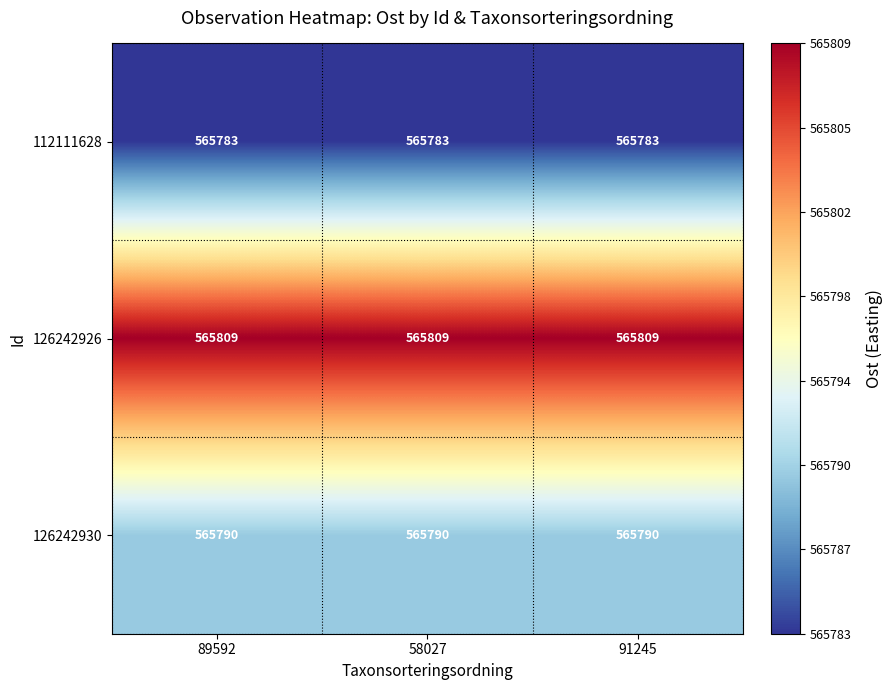

Read the 112111628 value at 89592.

565783